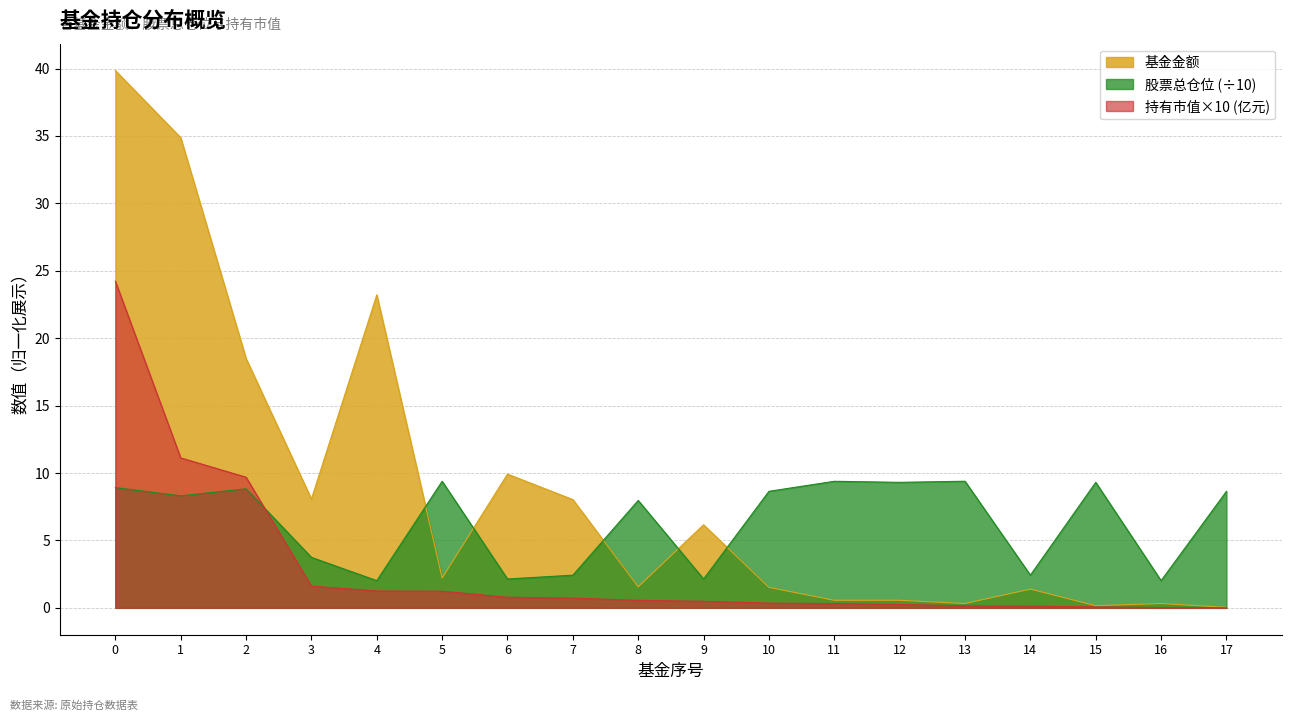

True or false: 持有市值(亿元) and 股票总仓位 intersect in this chart.

True